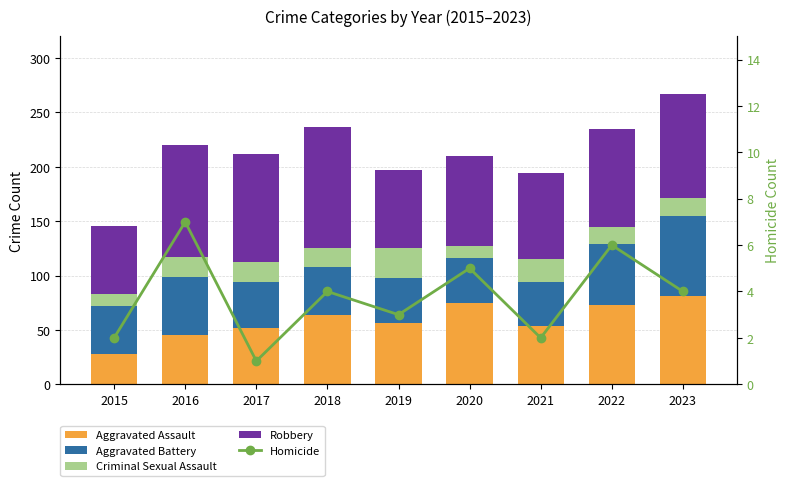

Reading left to right, what are all the values shown in this chart?

Aggravated Assault: 2015=28	2016=45	2017=52	2018=64	2019=56	2020=75	2021=54	2022=73	2023=81
Aggravated Battery: 2015=44	2016=54	2017=42	2018=44	2019=42	2020=41	2021=40	2022=56	2023=74
Criminal Sexual Assault: 2015=11	2016=18	2017=18	2018=17	2019=27	2020=11	2021=21	2022=16	2023=16
Robbery: 2015=63	2016=103	2017=100	2018=112	2019=72	2020=83	2021=79	2022=90	2023=96
Homicide: 2015=2	2016=7	2017=1	2018=4	2019=3	2020=5	2021=2	2022=6	2023=4